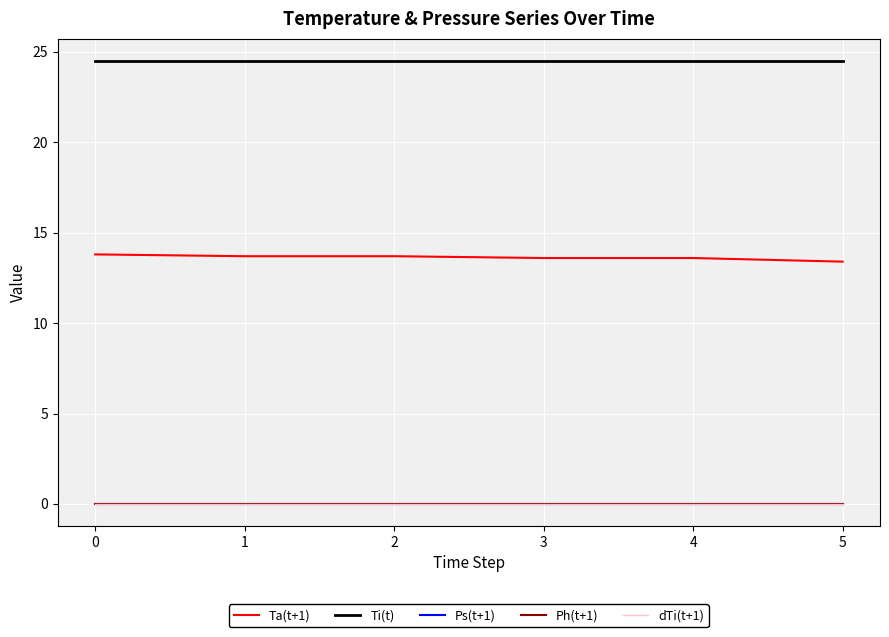

Does the chart have visible grid lines?

Yes